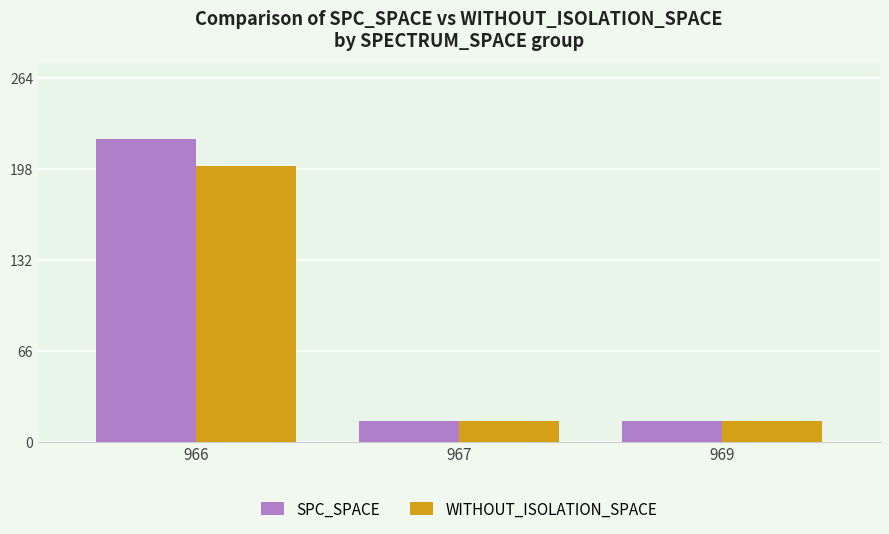

Which series has the largest total across all categories?

SPC_SPACE